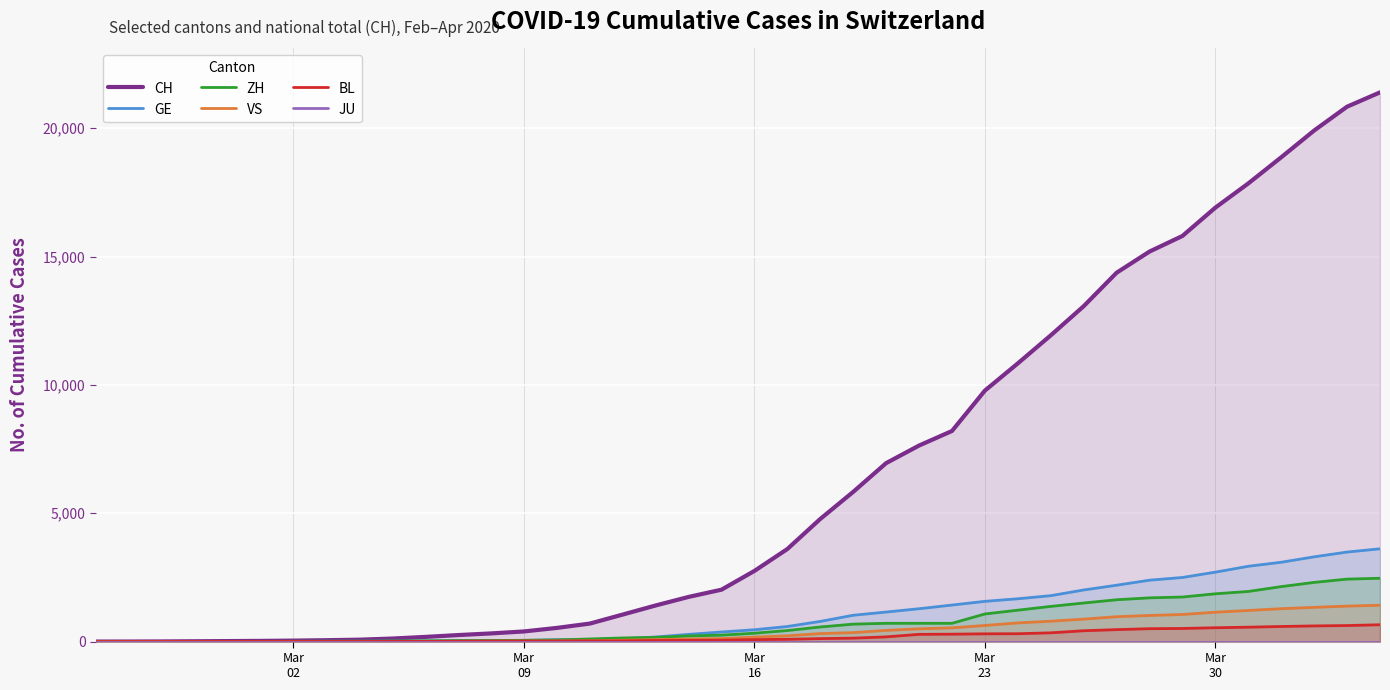

Which category has the lowest value in the CH series?

Mar
02